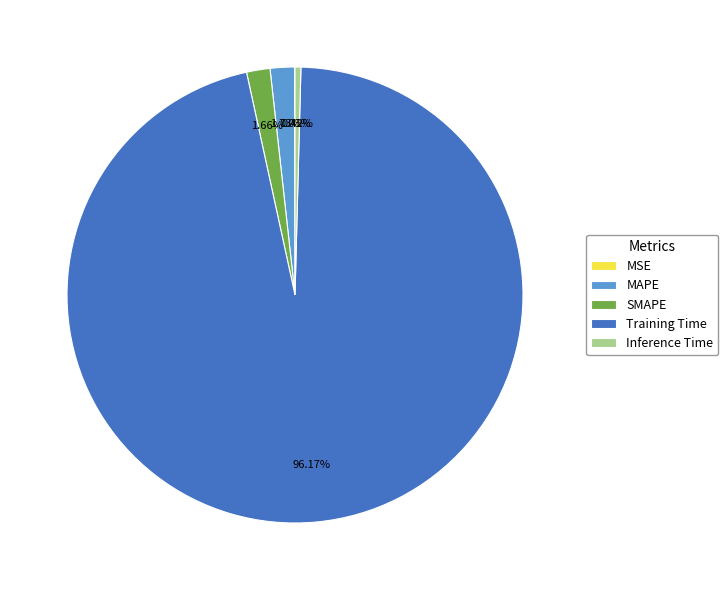

To the nearest percent, what is the difference between the largest and smallest slice percentages?

96%